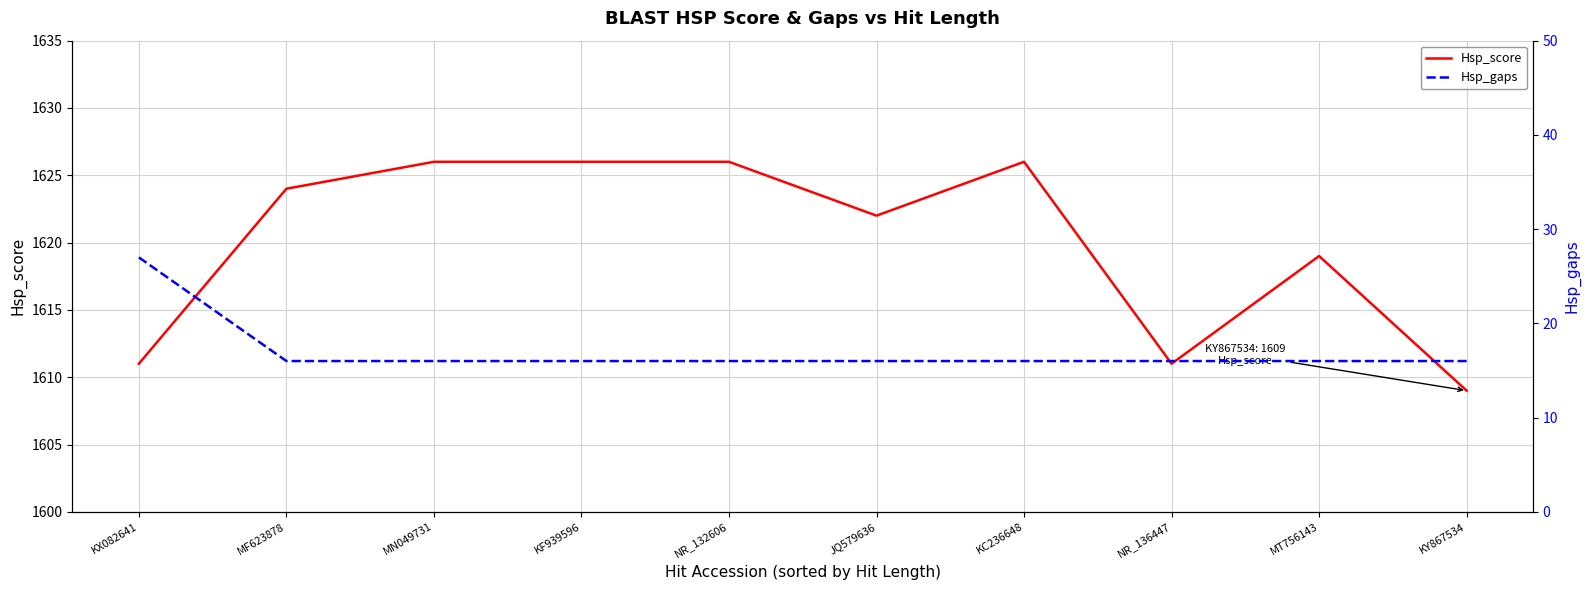

Between MF623878 and NR_132606, which is larger?

NR_132606